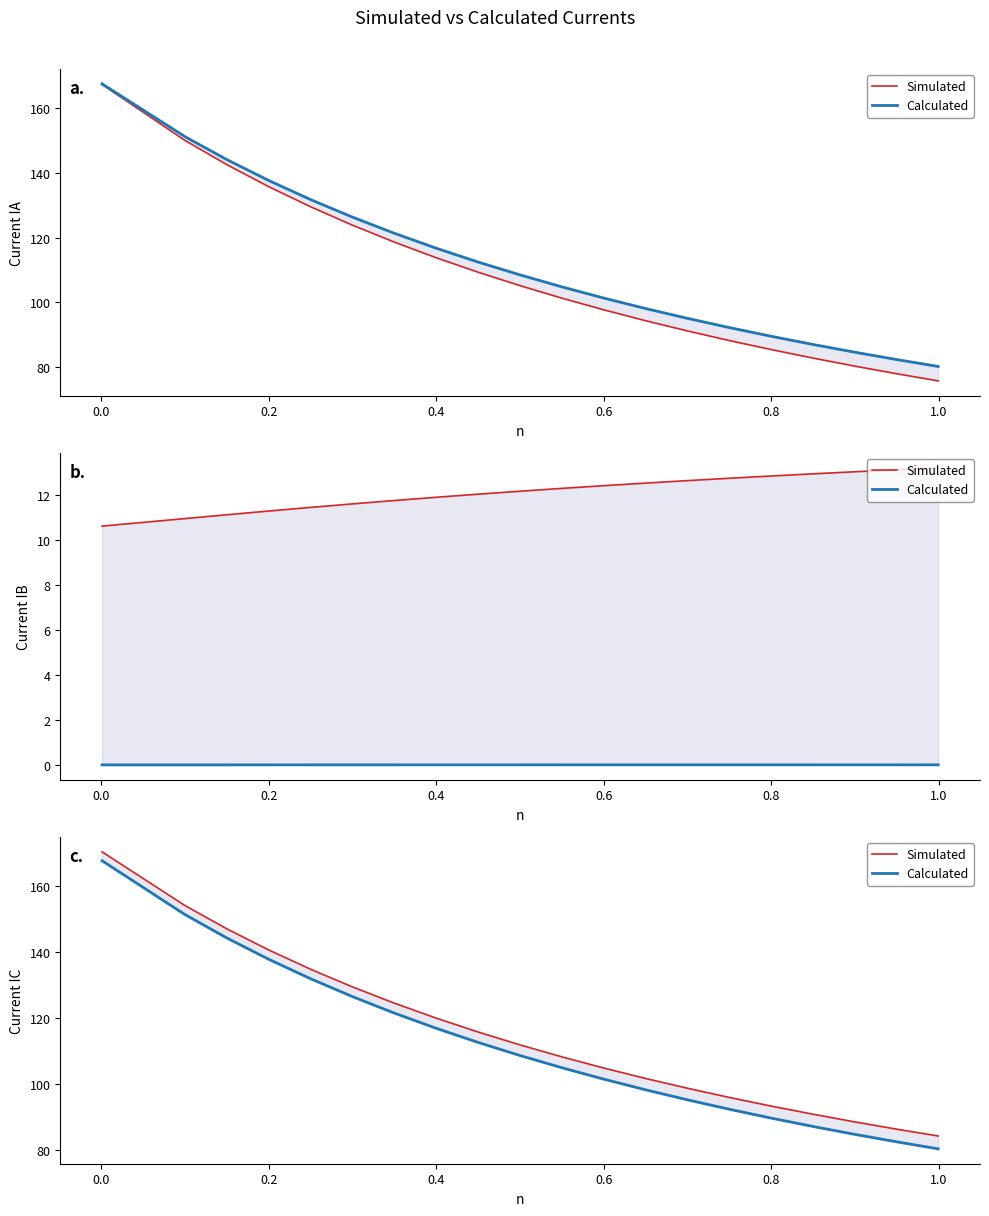

How many data points in Calculated are less than 108?

10